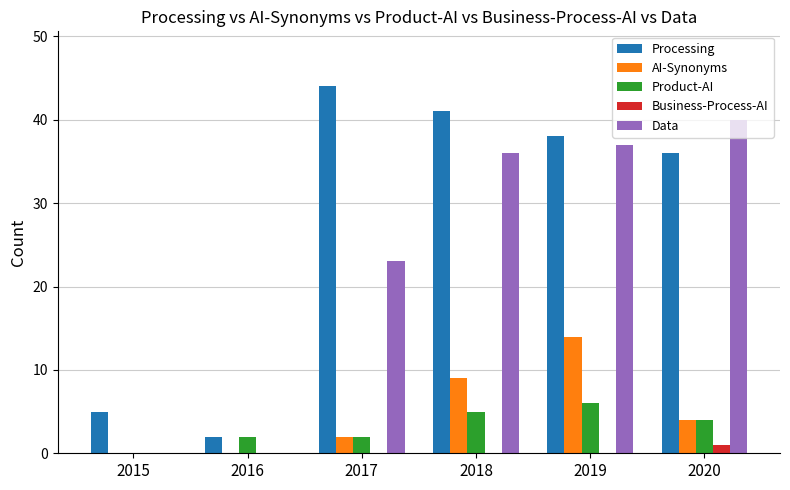

Which series has the largest range (max minus min)?

Processing